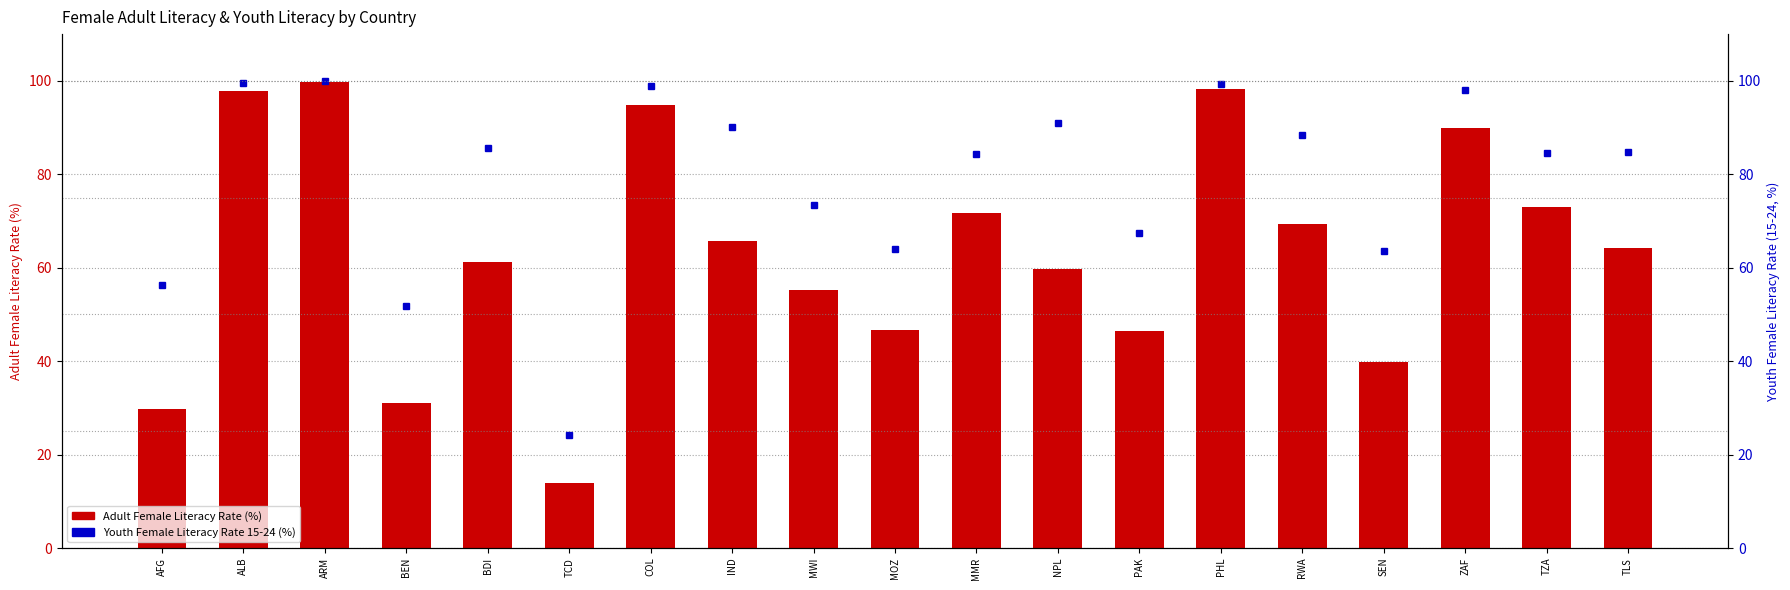

What is the value of the SE.ADT.1524.LT.FE.ZS (Youth 15-24 Female Literacy %) bar at the 14th from the left?

99.3